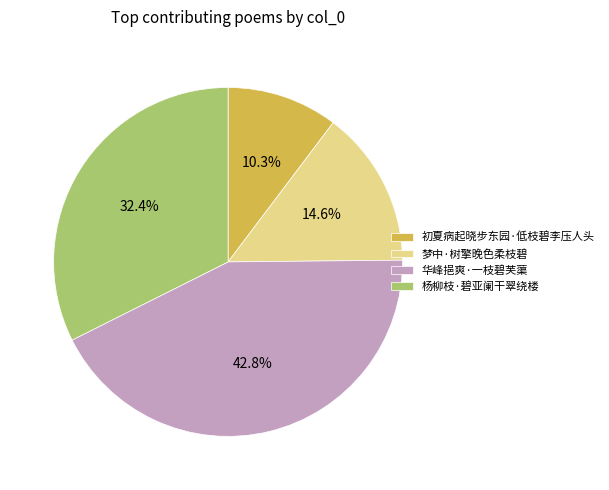

Approximately how many times larger is the value at 华峰挹爽·一枝碧芙蕖 compared to 杨柳枝·碧亚阑干翠绕楼?

1.3